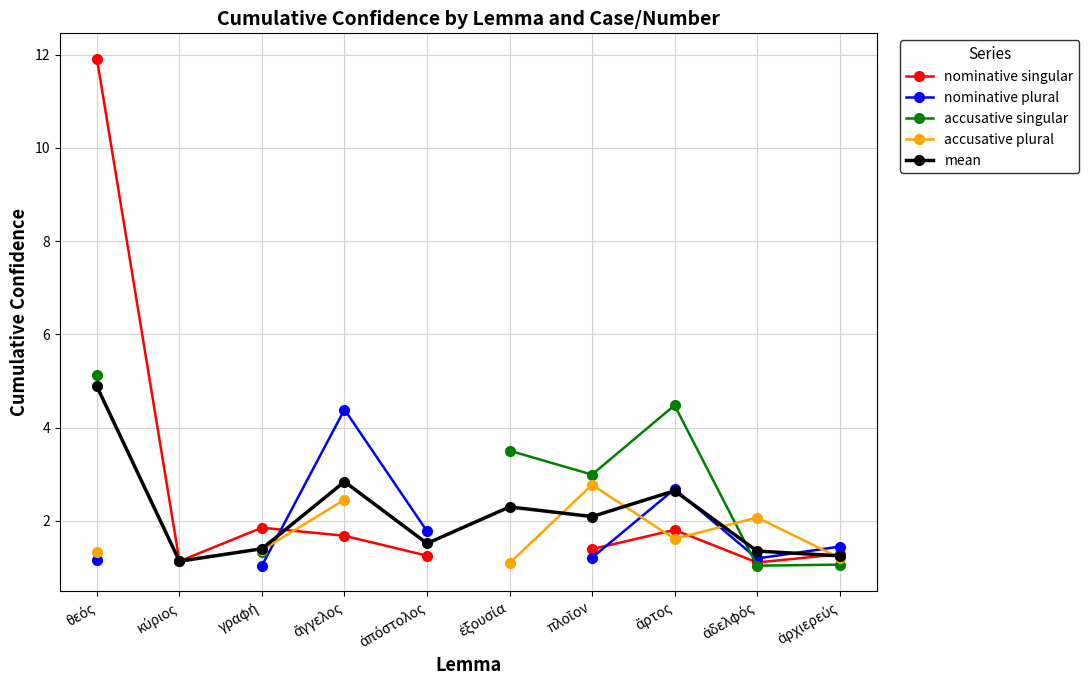

What is the label of the 1st point from the left?

θεός